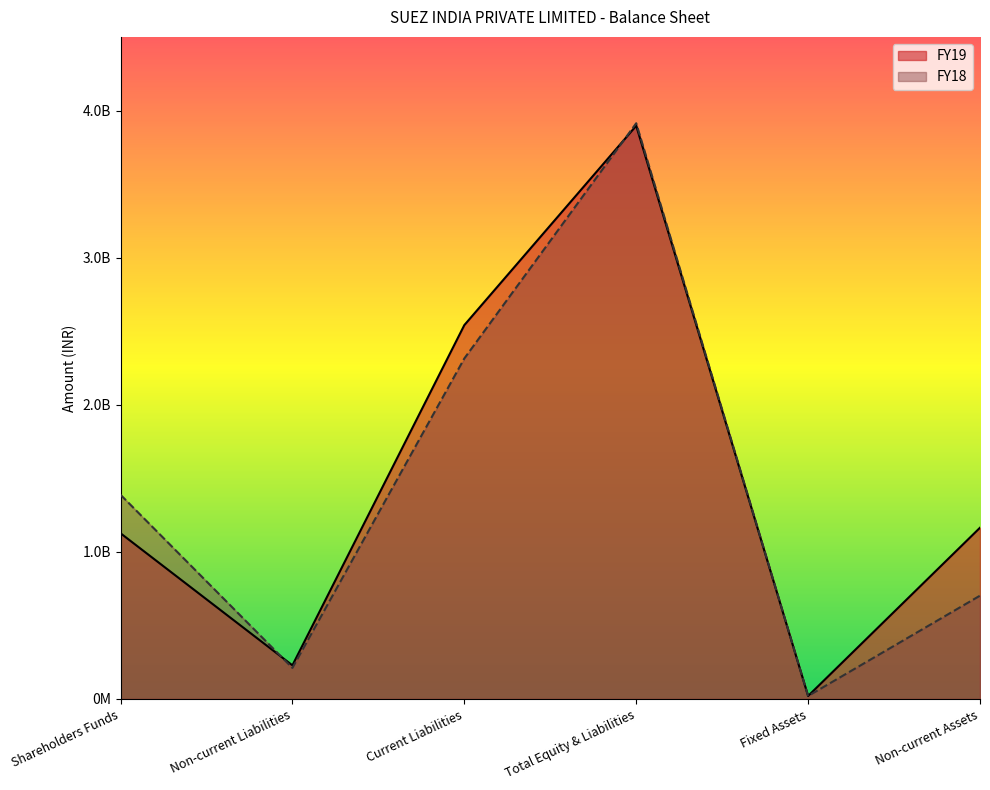

Is the value of FY18 at Current Liabilities greater than the value of FY19 at Total Equity & Liabilities?

No